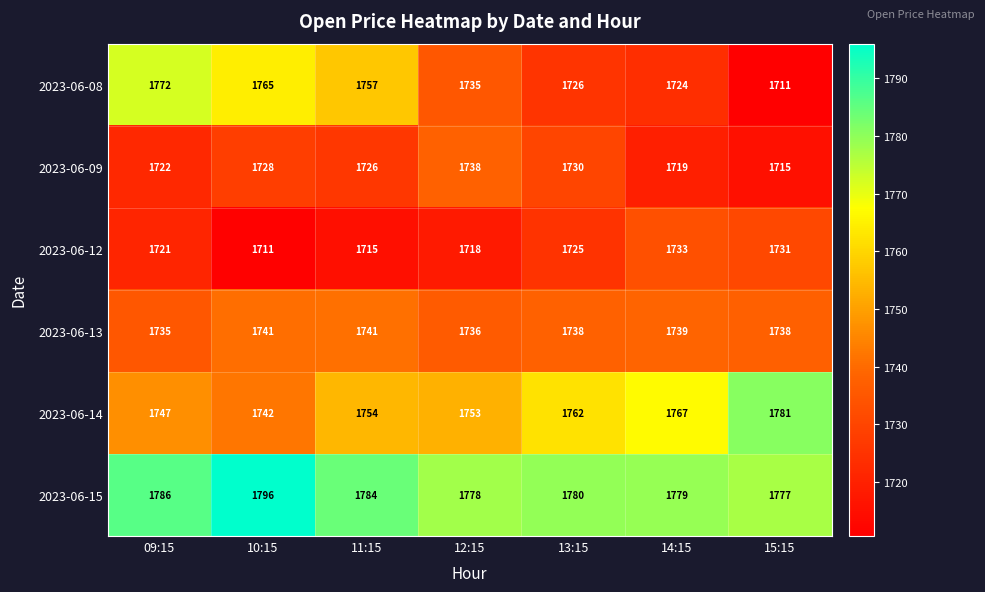

At which category does the chart reach its peak across all series?

10:15